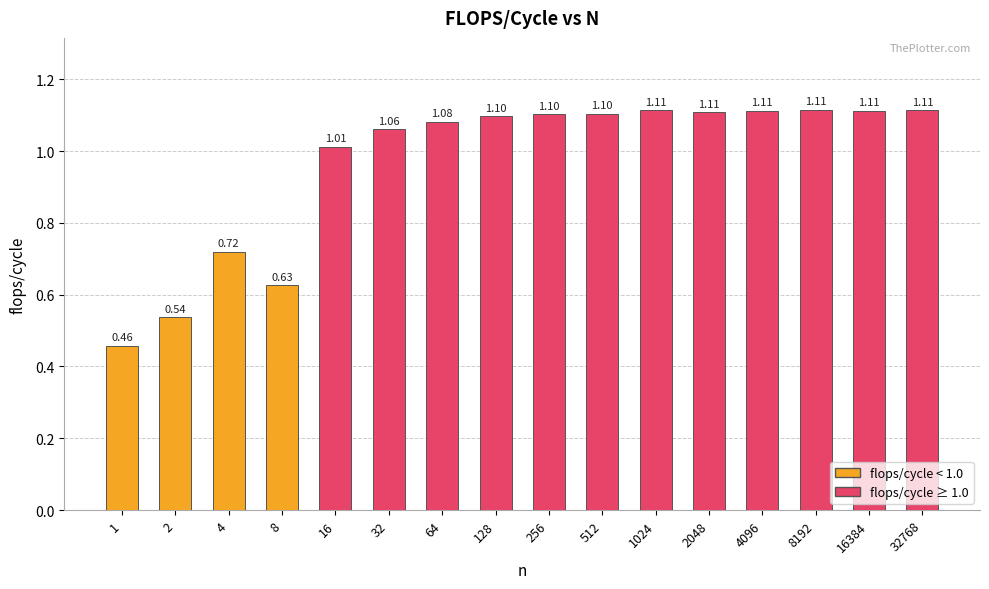

Does the chart contain any negative values?

No